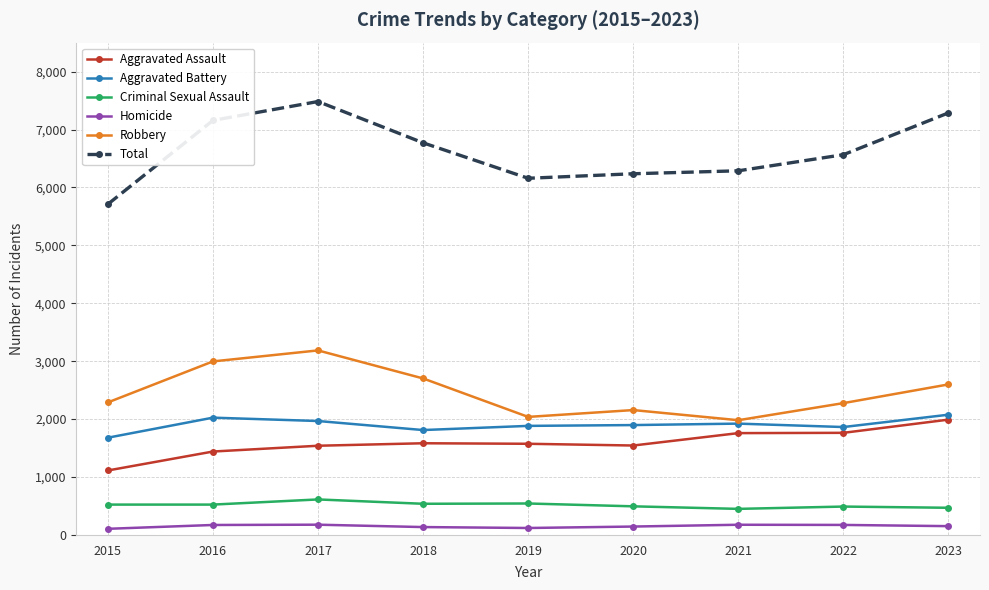

True or false: Criminal Sexual Assault and Robbery intersect in this chart.

False